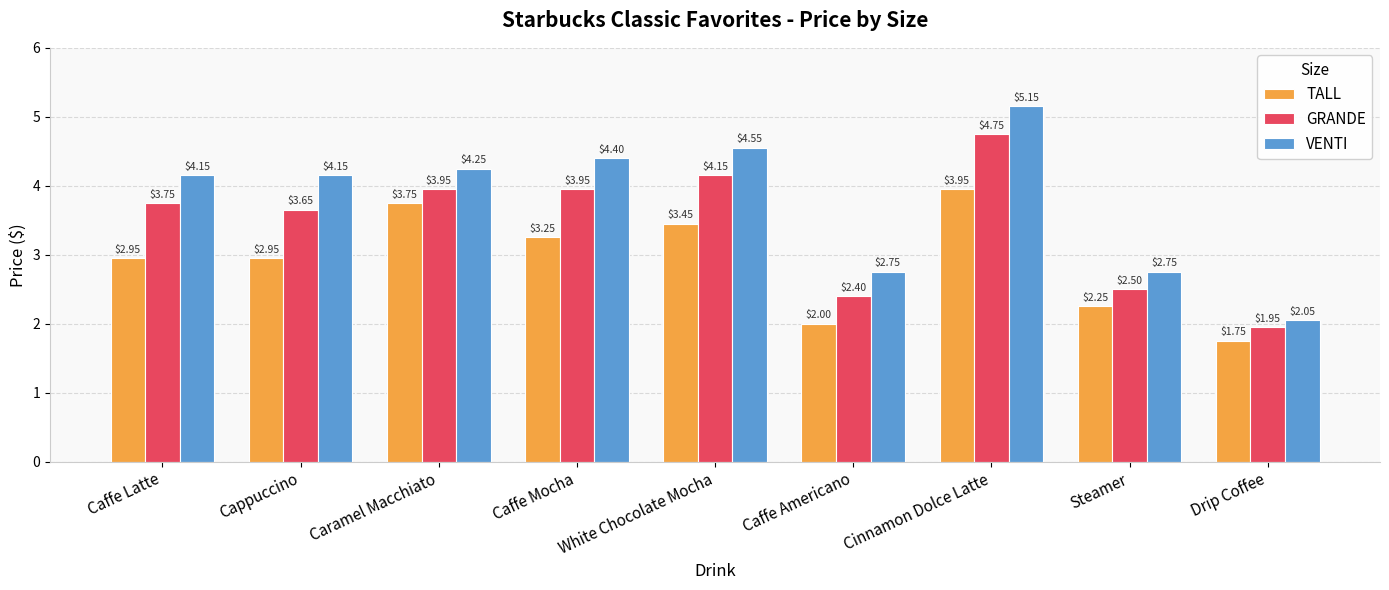

At which category does the chart reach its peak across all series?

Cinnamon Dolce Latte